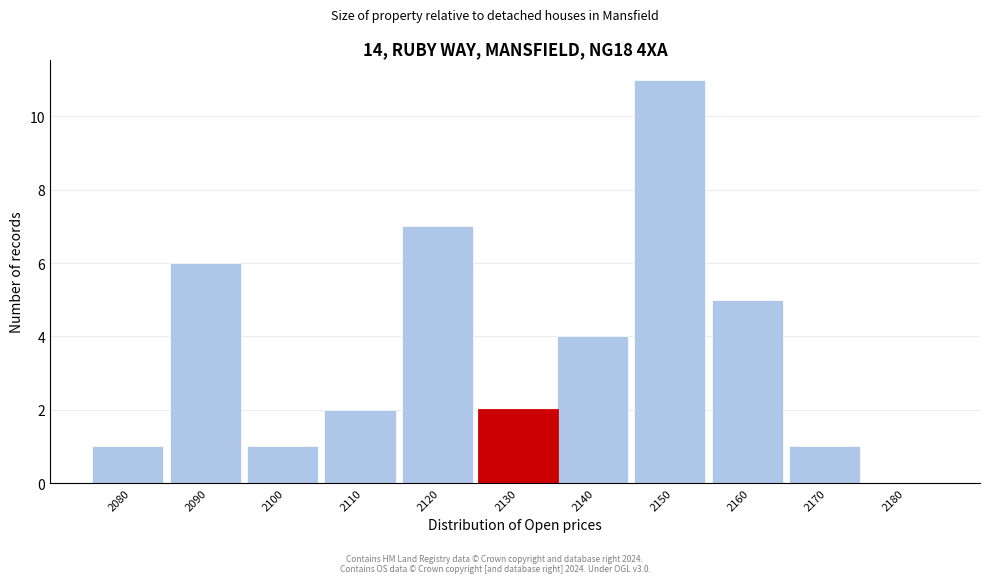

What is the greatest value displayed?

11